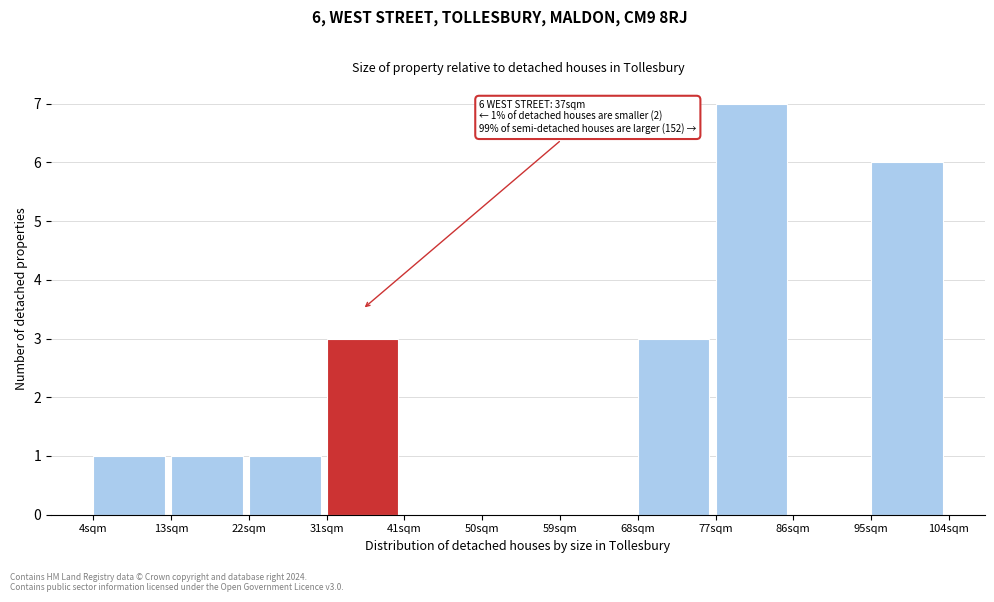

Reading left to right, extract all data points from this chart.

4sqm=1	13sqm=1	22sqm=1	31sqm=3	41sqm=0	50sqm=0	59sqm=0	68sqm=3	77sqm=7	86sqm=0	95sqm=6